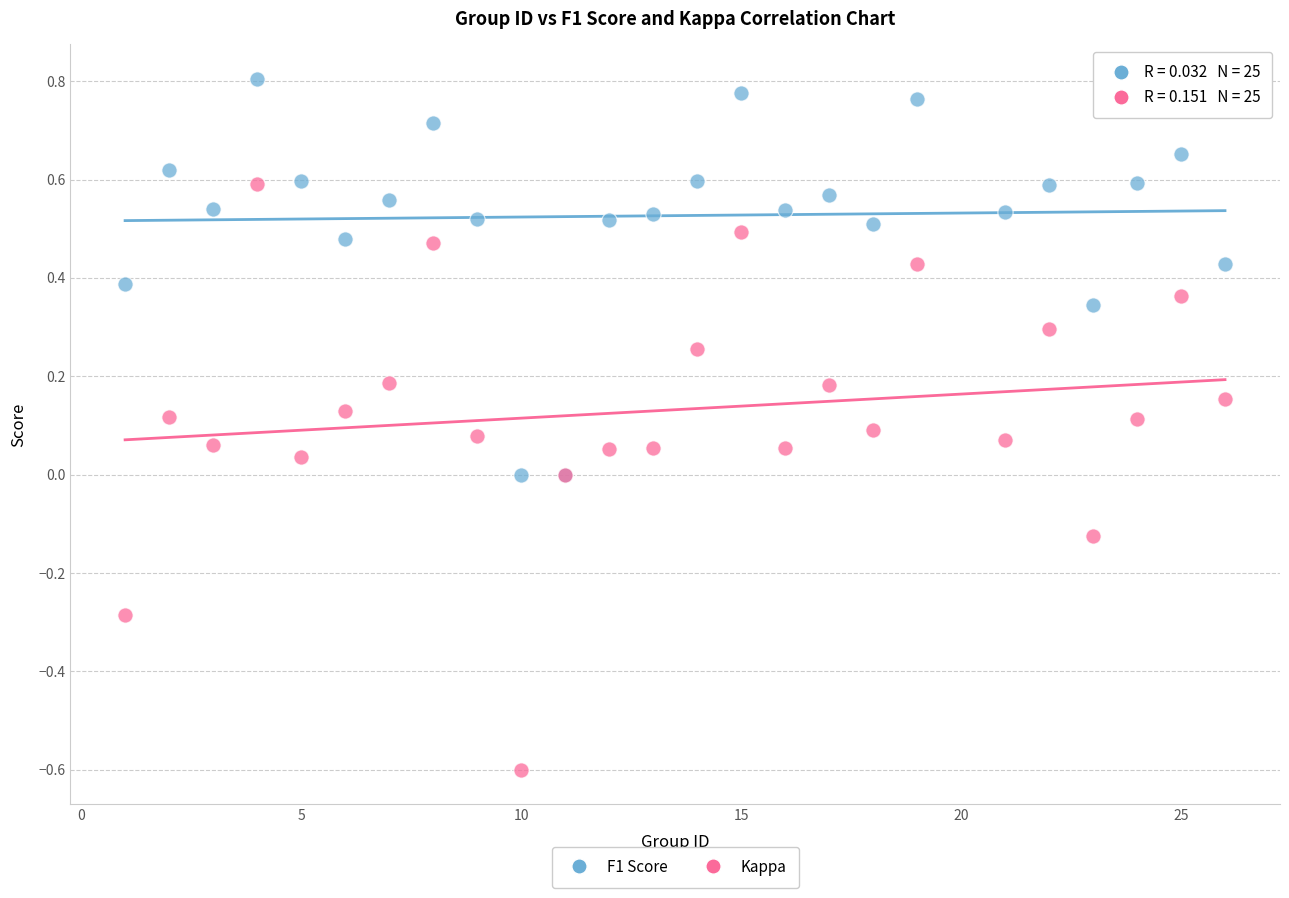

Which series contains the highest Y value?

F1 Score